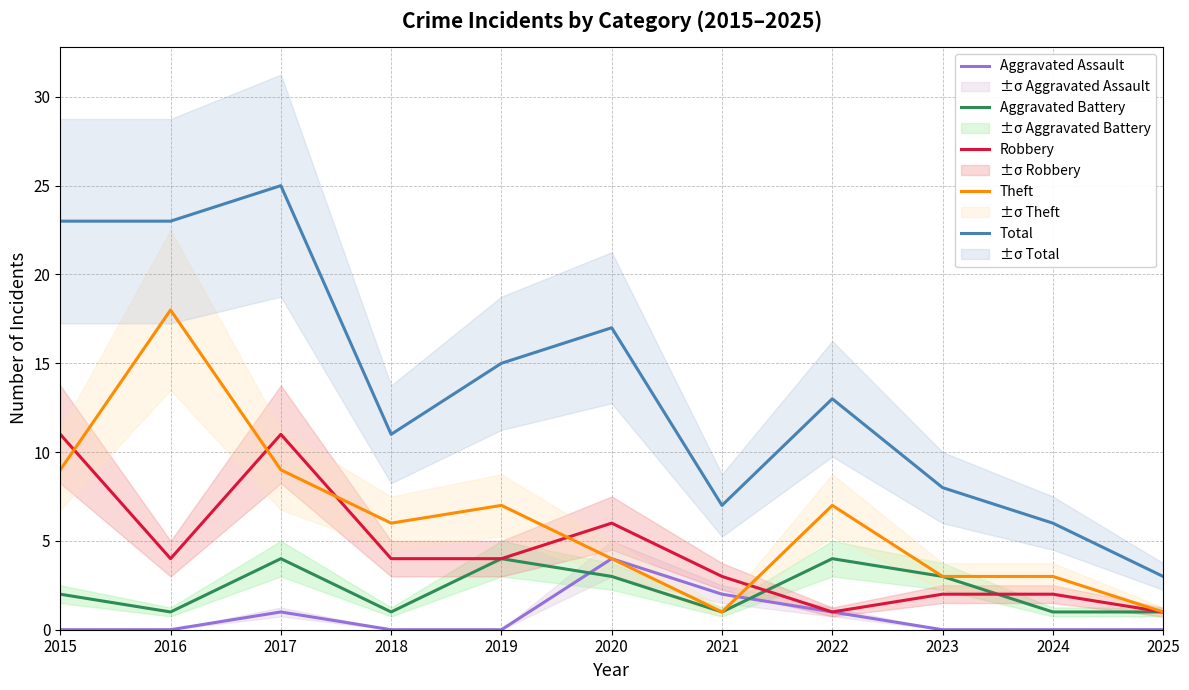

Is the value of Theft at 2021 greater than the value of Total at 2018?

No